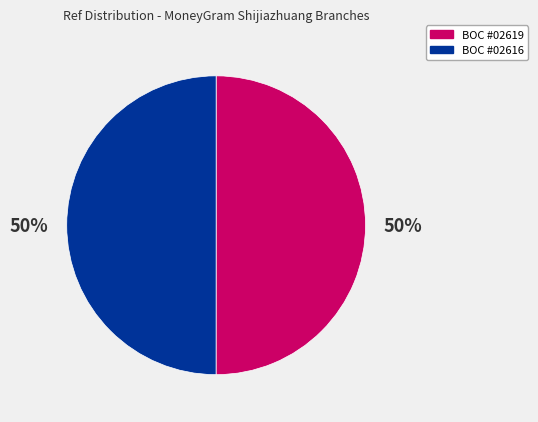

Combined, do BOC #02619 and BOC #02616 account for over 50%?

Yes